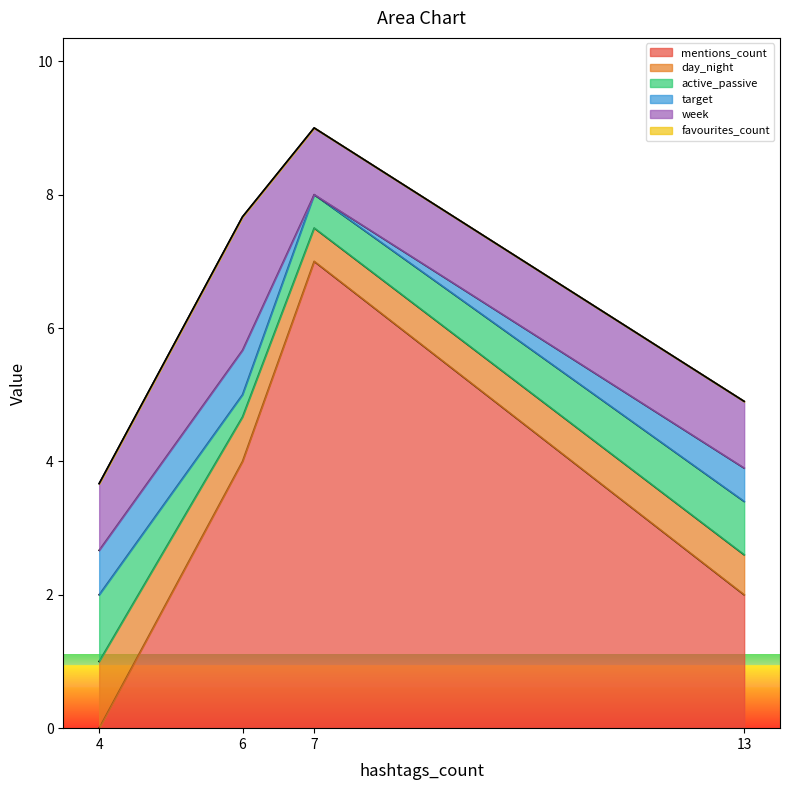

What value does the active_passive series have at 7?

0.5